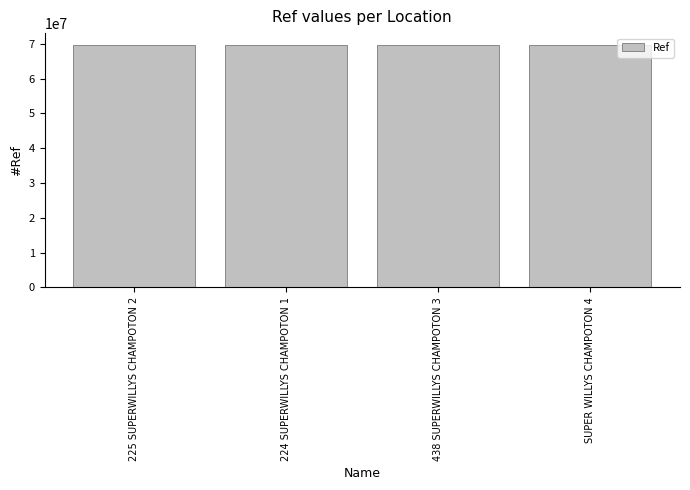

What is the value of the 2nd bar from the left?

69583076